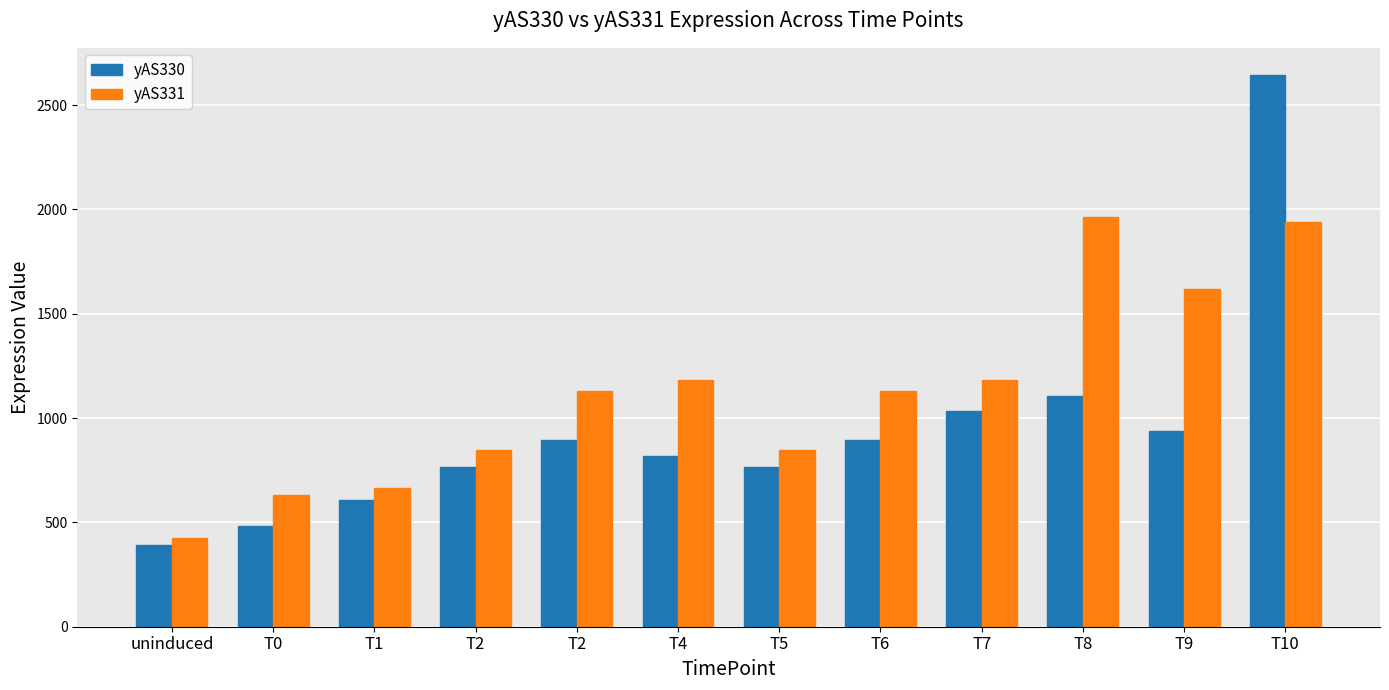

Between T1 and T10, which series saw the biggest shift?

yAS330